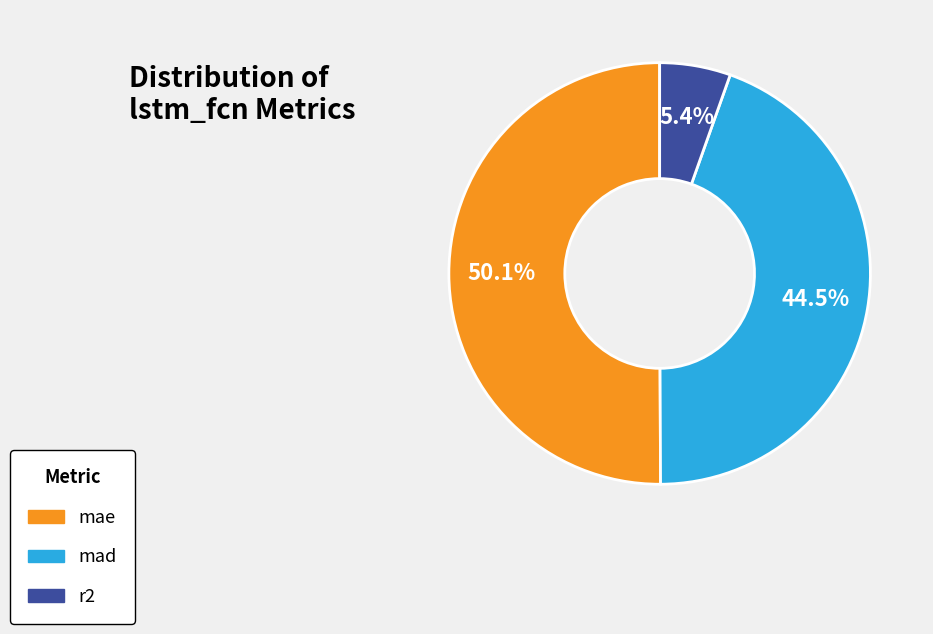

Which slice represents more than half of the pie?

mae